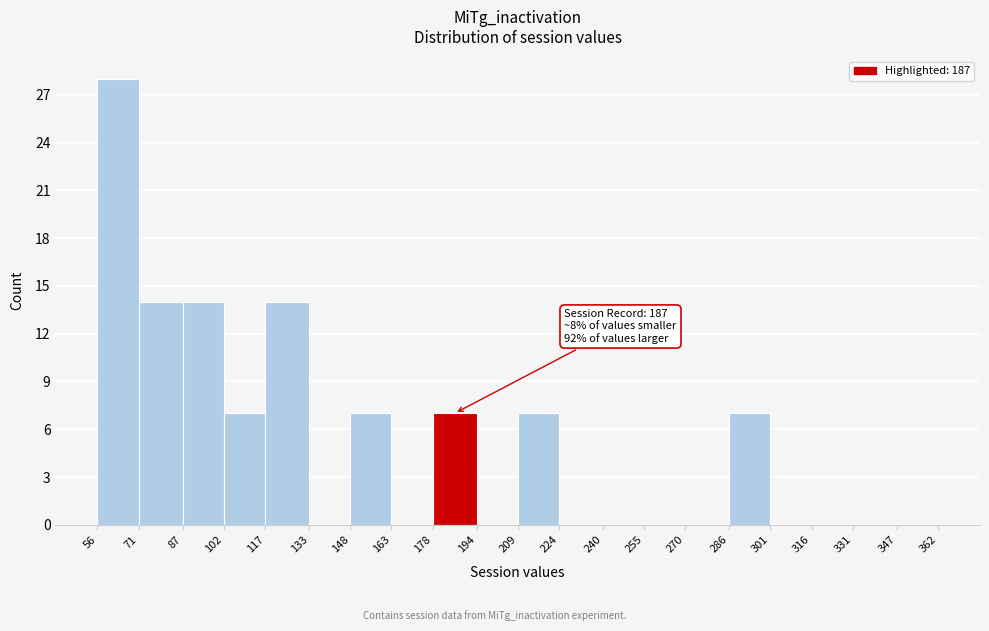

Which range on the x-axis has the tallest bar?

56 to 71